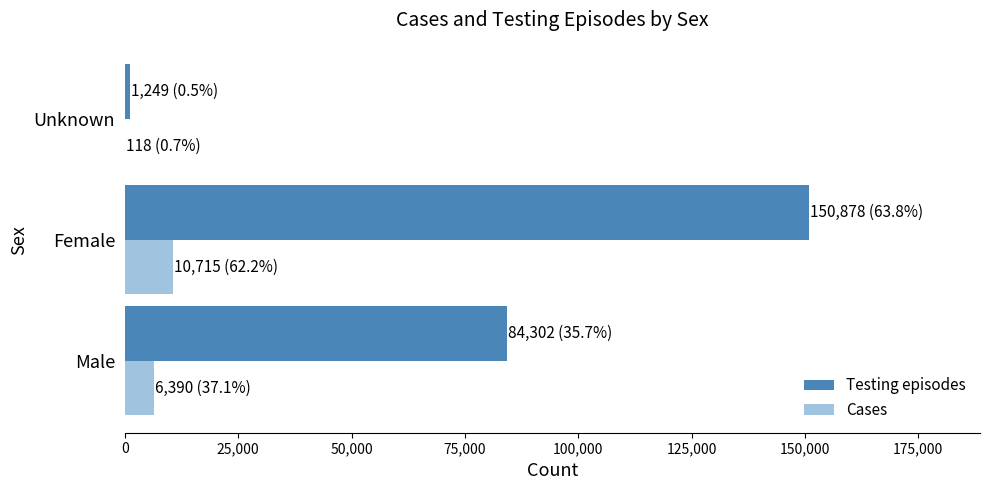

Is it true that Cases equals 6390 at Male?

True